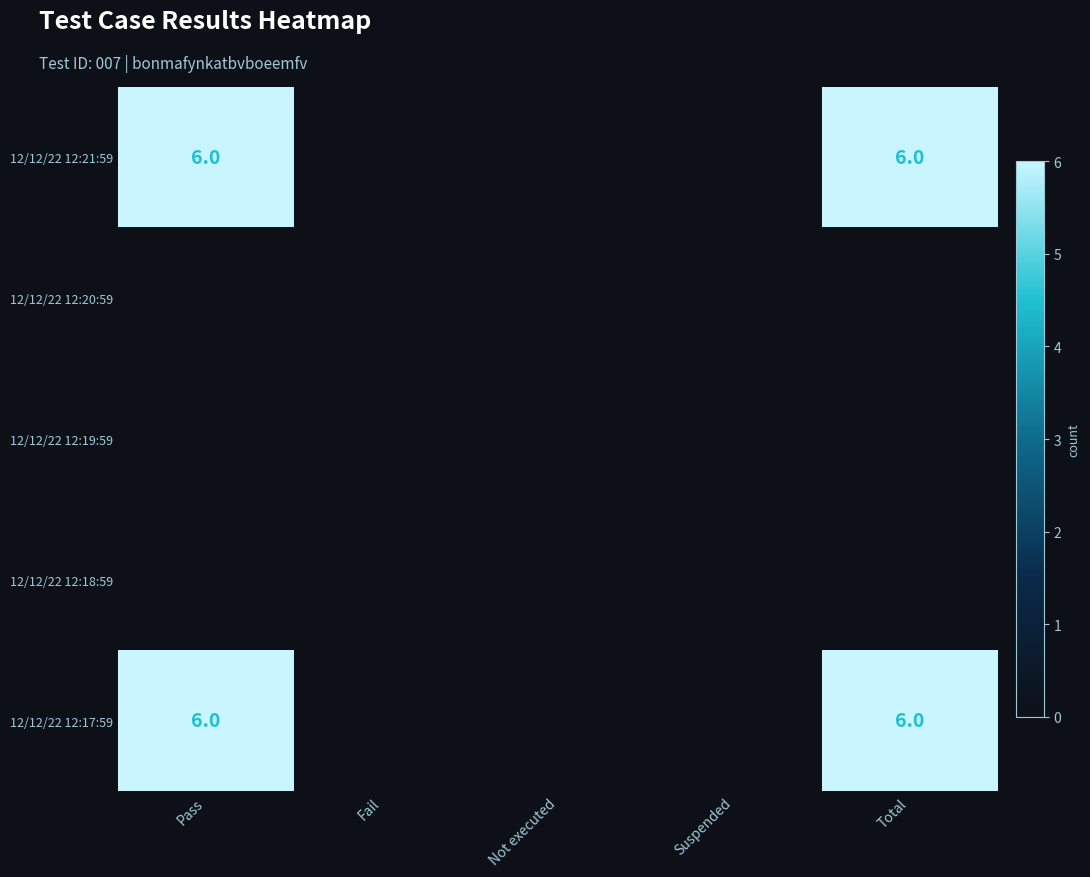

Count the number of categories in the chart.

5